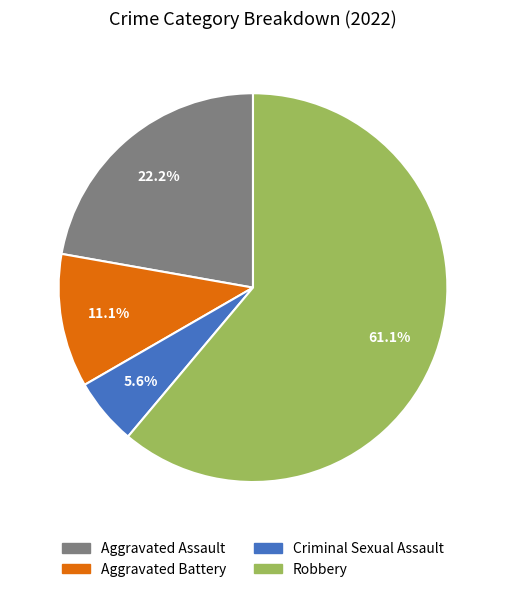

Do Criminal Sexual Assault and Aggravated Battery together represent more than half of the pie?

No